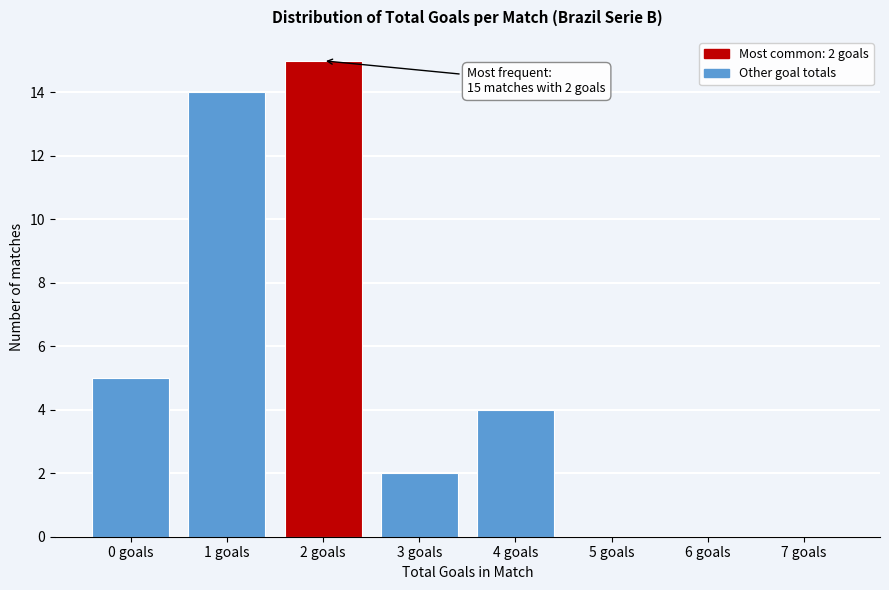

Which range on the x-axis has the tallest bar?

1.5 to 2.5